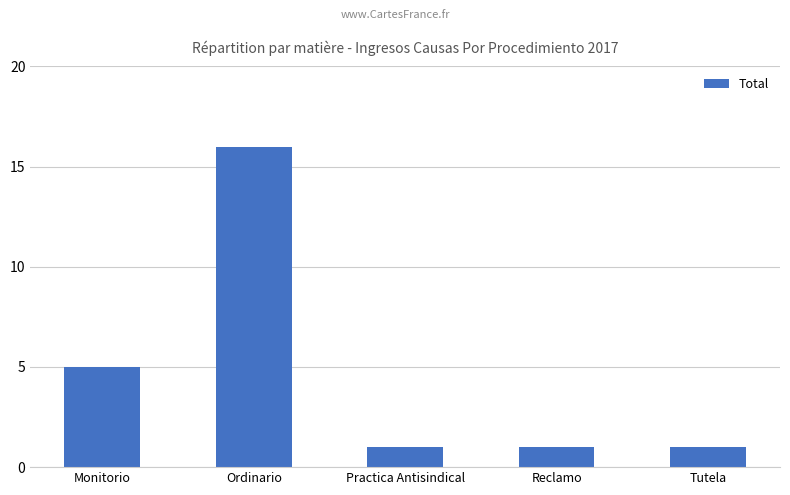

What is the average value?

5